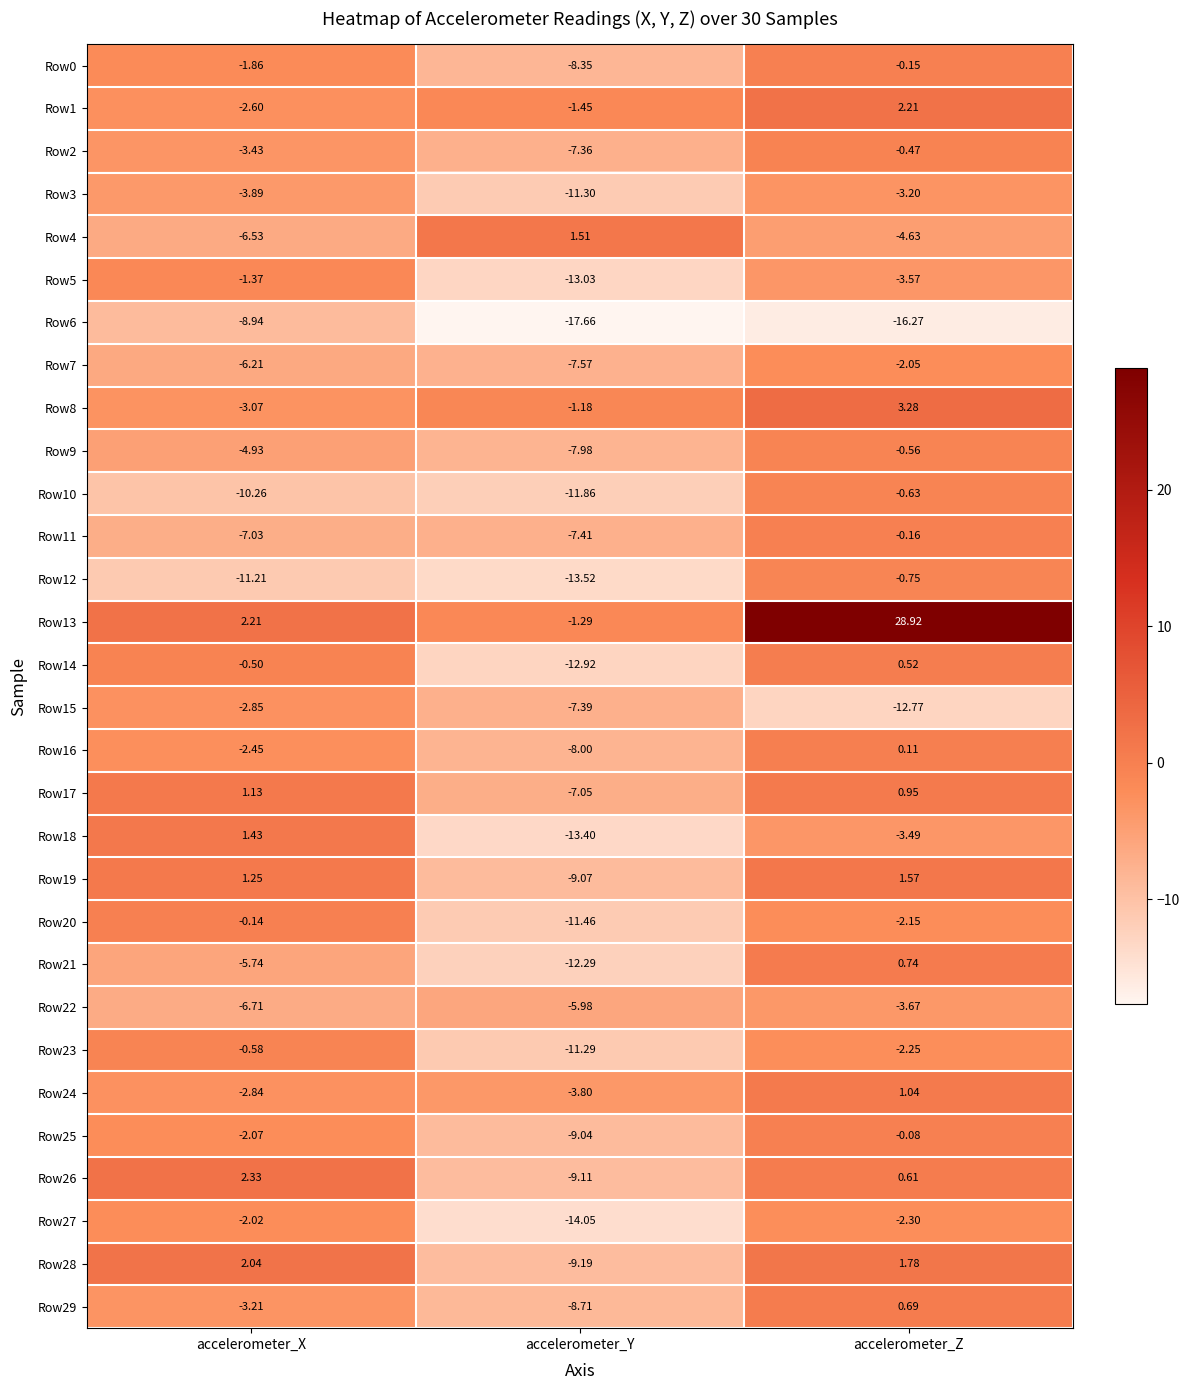

At which category is the sum across all series the highest?

accelerometer_Z